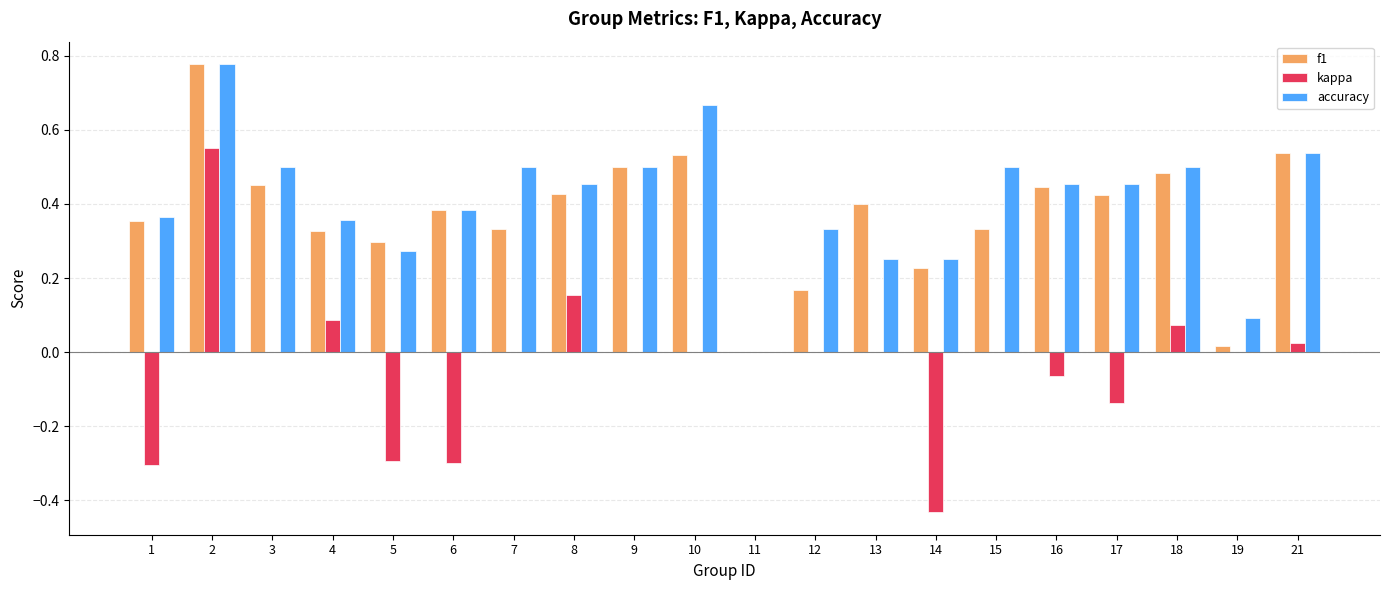

What are all the series names shown in the legend?

f1, kappa, accuracy